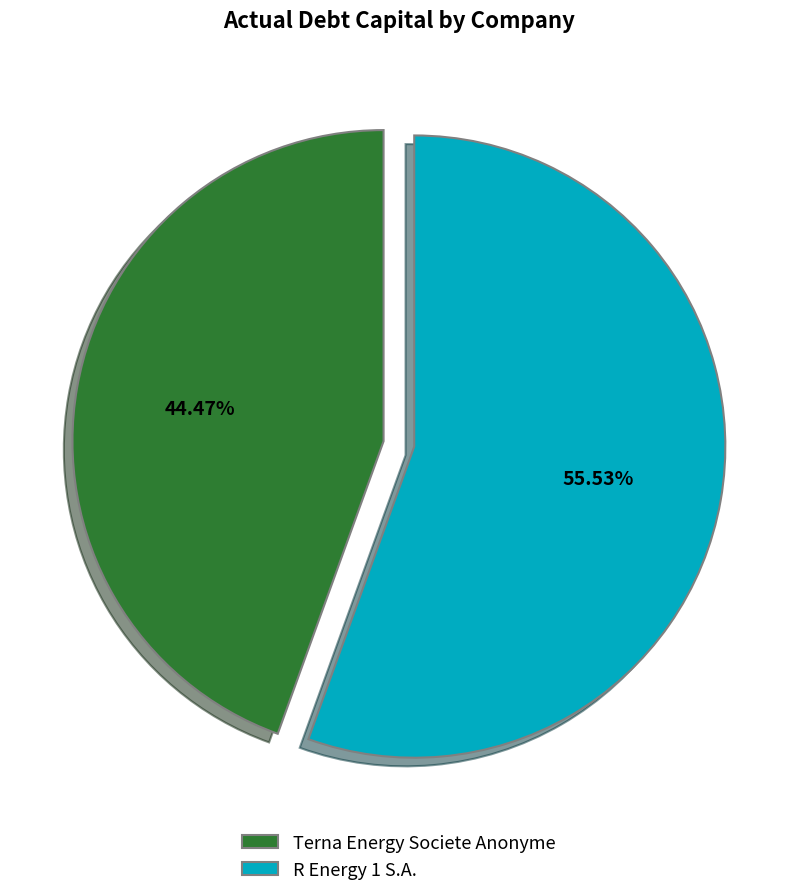

Count the number of slices in the pie.

2